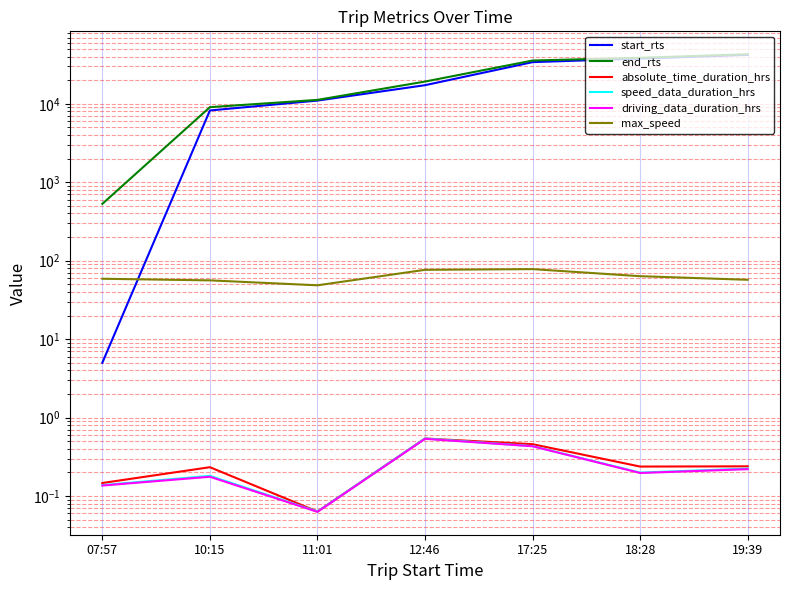

What position from the left is 10:15?

2